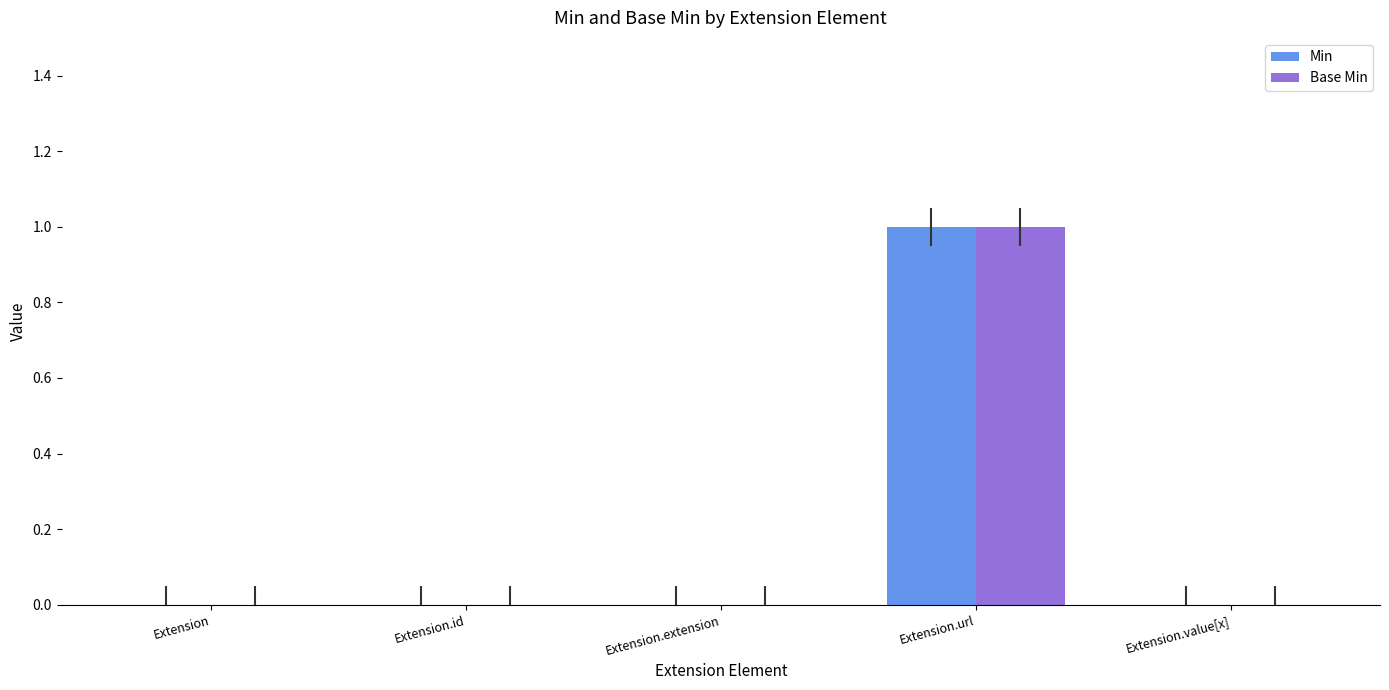

True or false: Base Min has a value of 0 at Extension.value[x].

True